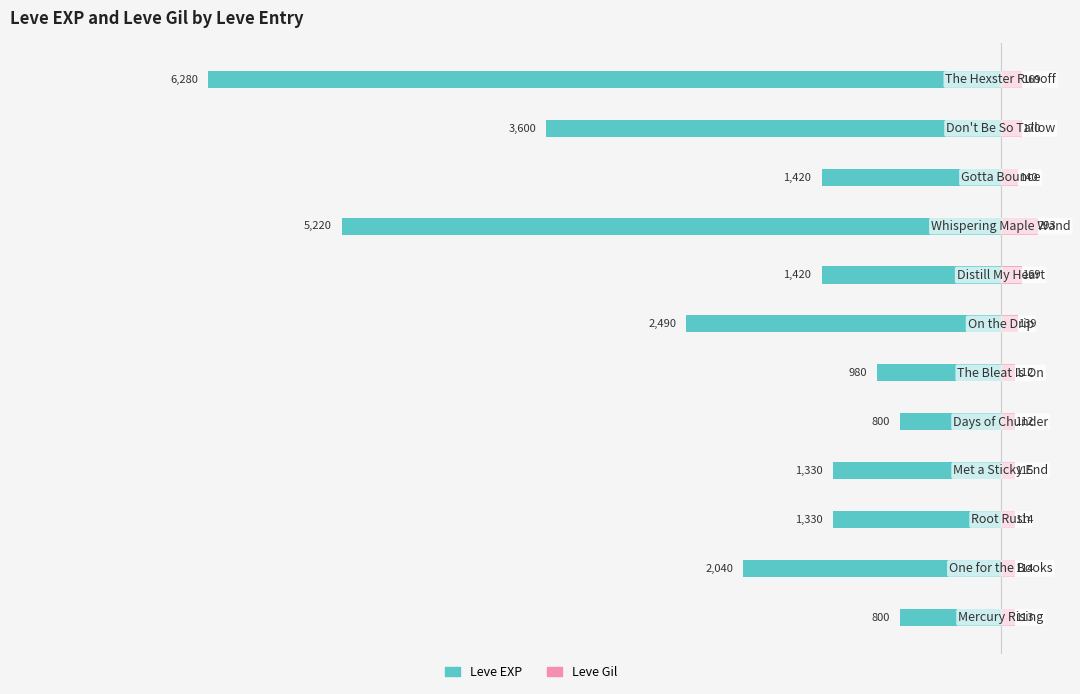

What is the difference between the maximum and minimum values in the Leve EXP series?

5480